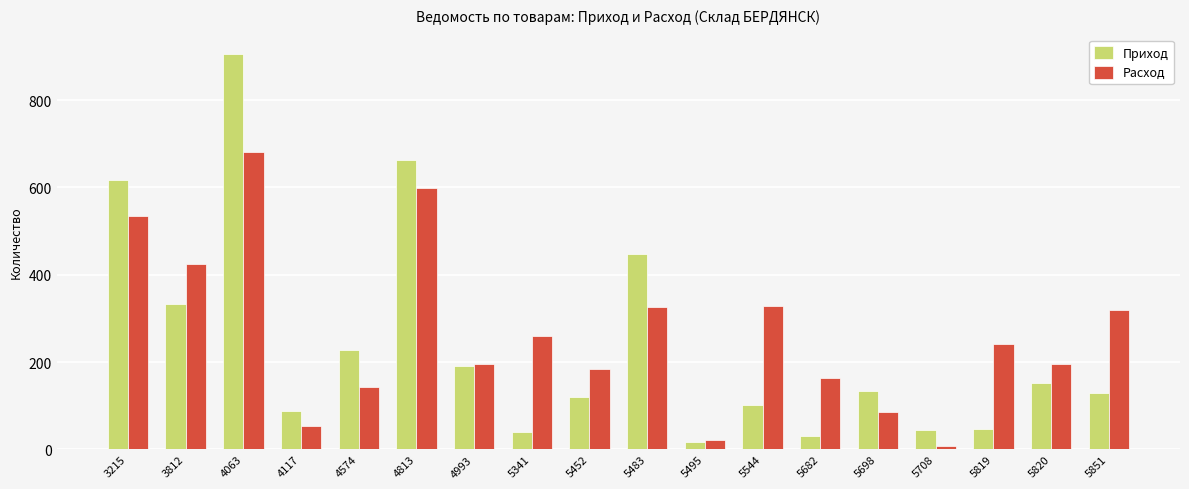

True or false: Расход has a value of 242.0 at 5819.

True